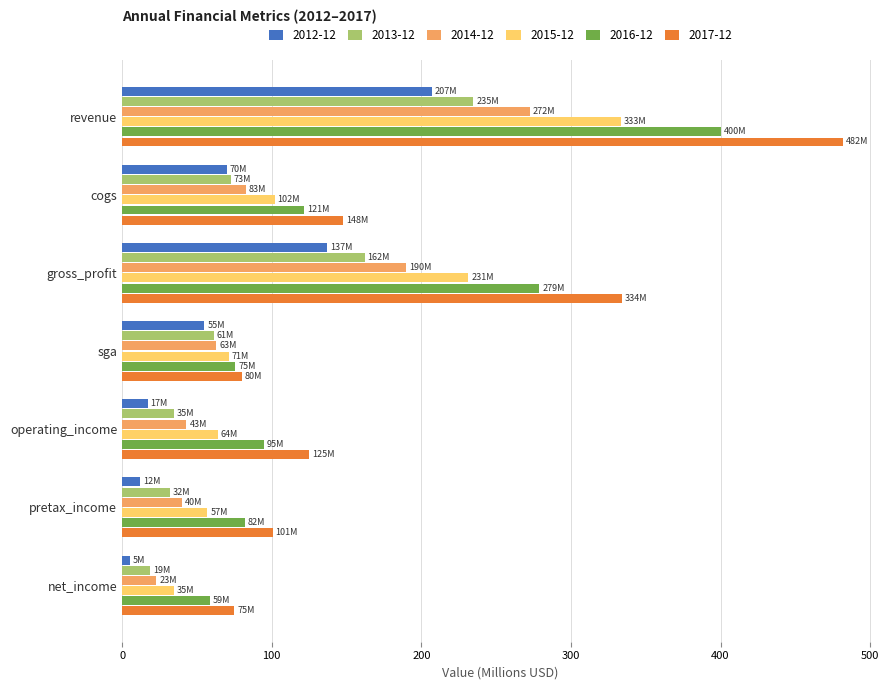

Rank the series at revenue from highest to lowest value.

2017-12, 2016-12, 2015-12, 2014-12, 2013-12, 2012-12